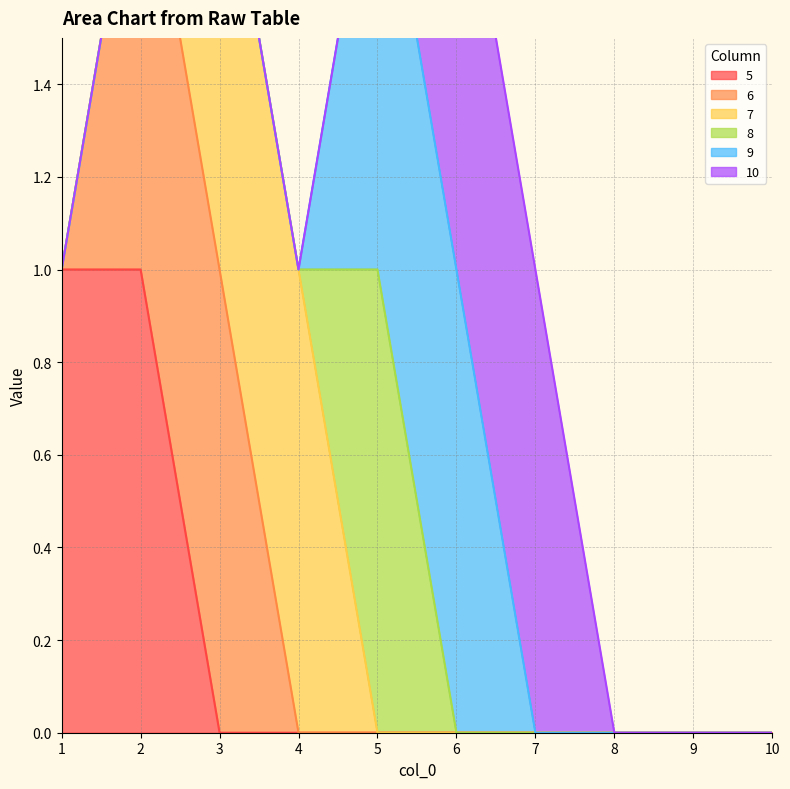

True or false: 9 and 8 intersect in this chart.

False